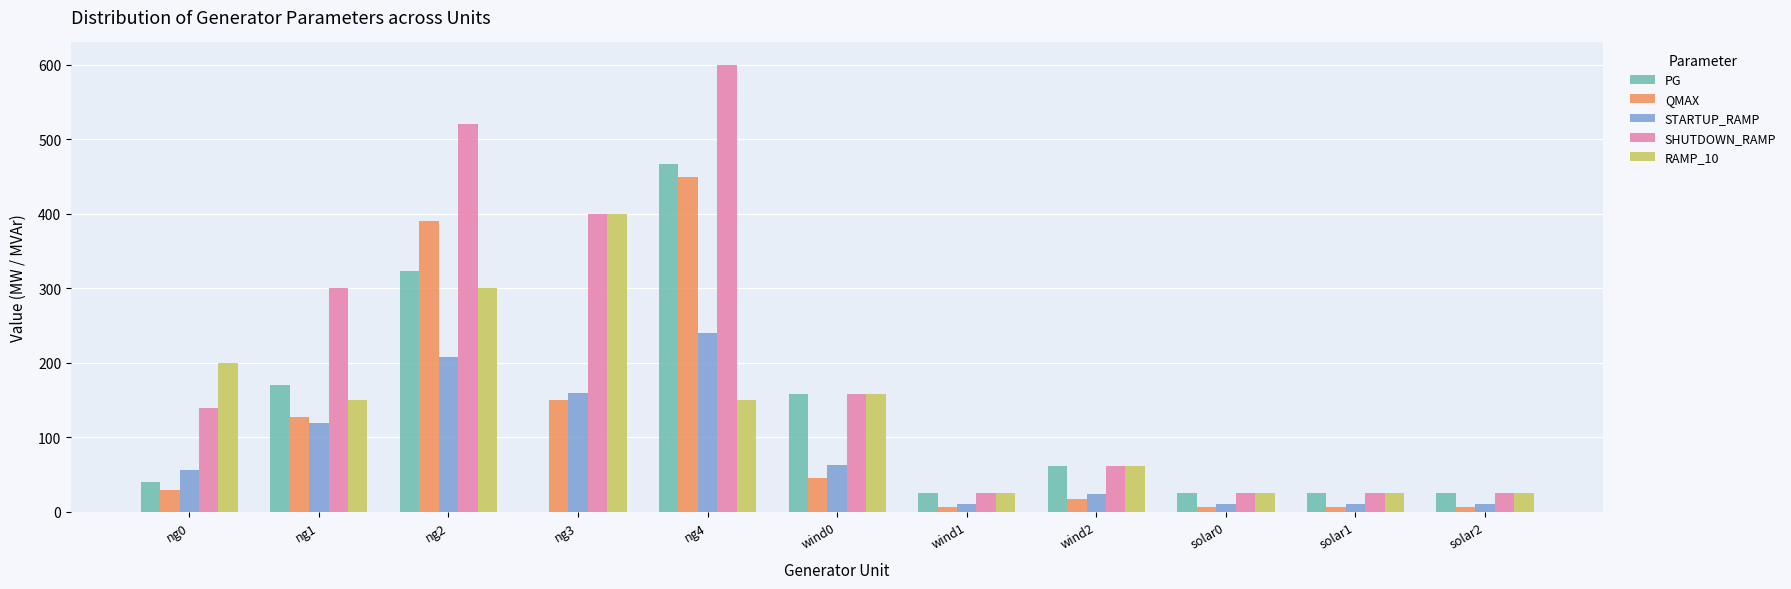

How many groups of bars are there?

11